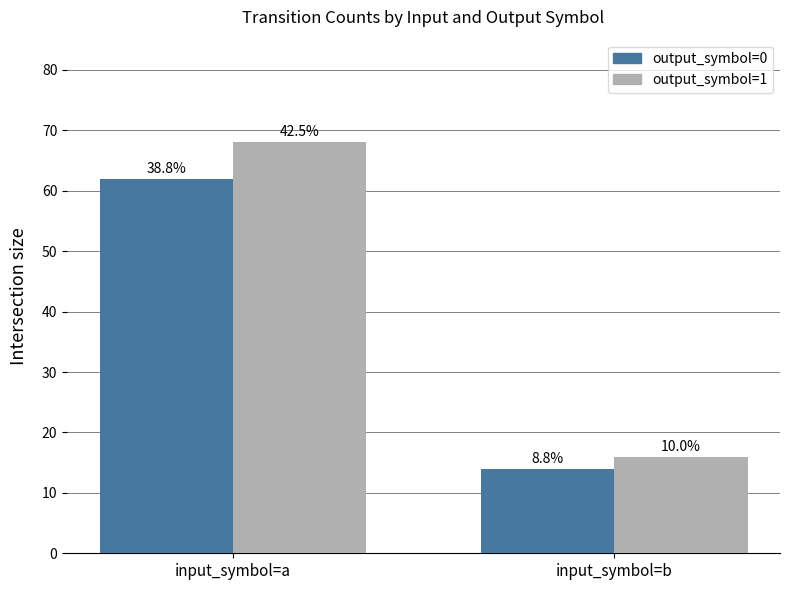

What are all the series names shown in the legend?

output_symbol=0, output_symbol=1